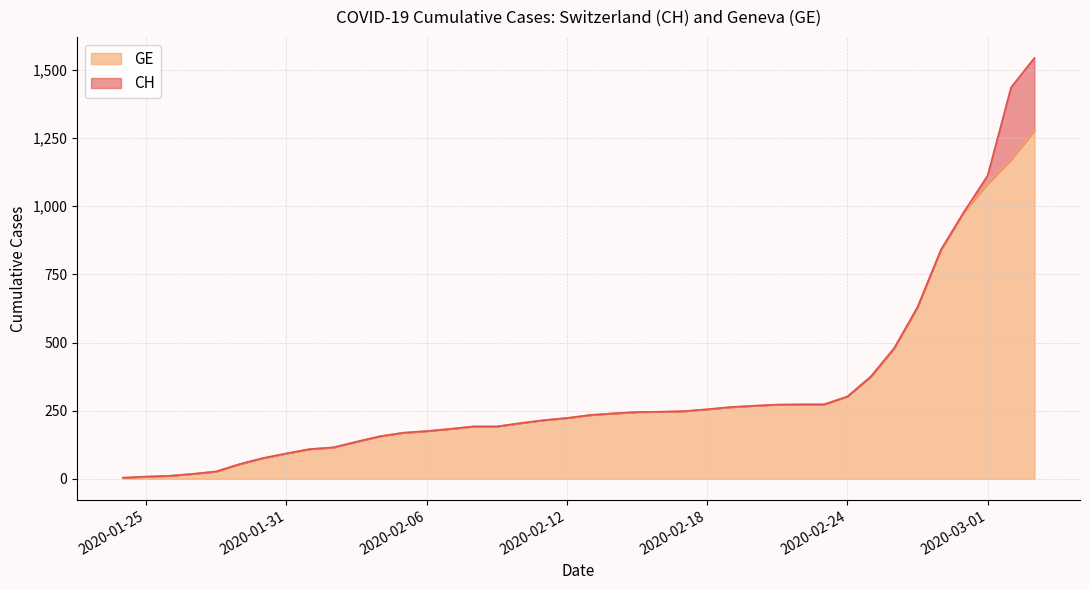

How many values in the CH series are below 234?

20